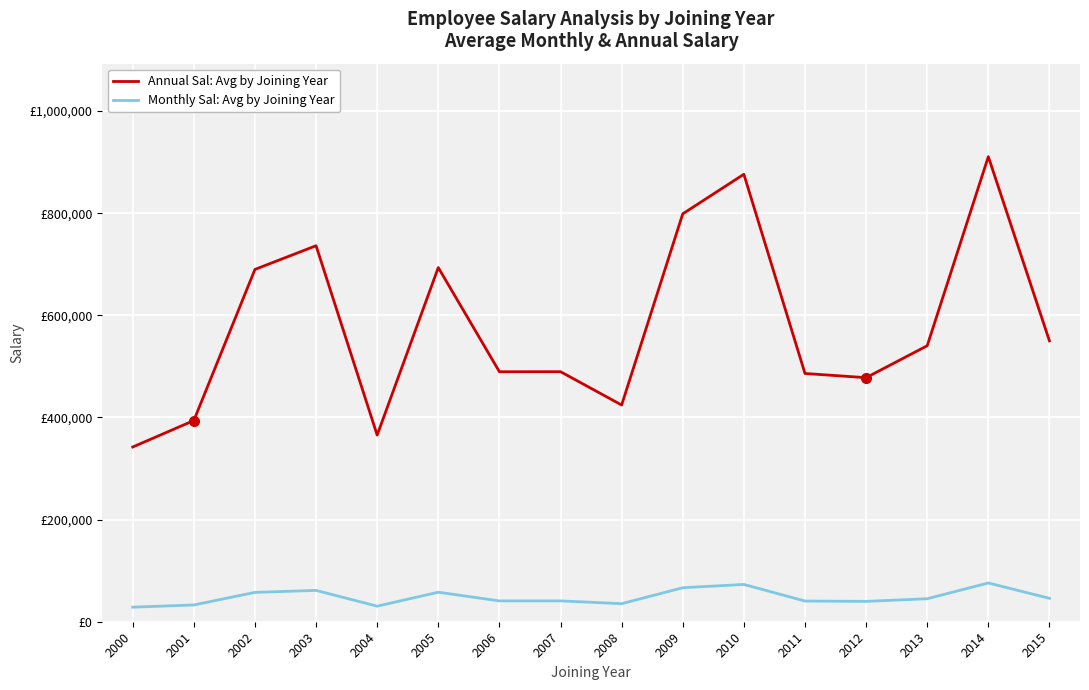

What are all the series names shown in the legend?

Annual Sal: Avg by Joining Year, Monthly Sal: Avg by Joining Year